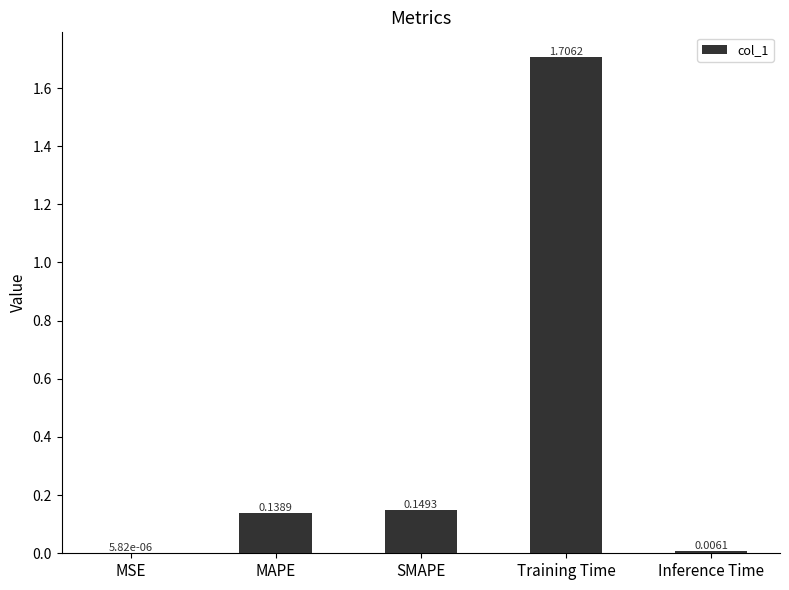

What is the sum of the values at SMAPE and Training Time?

1.9